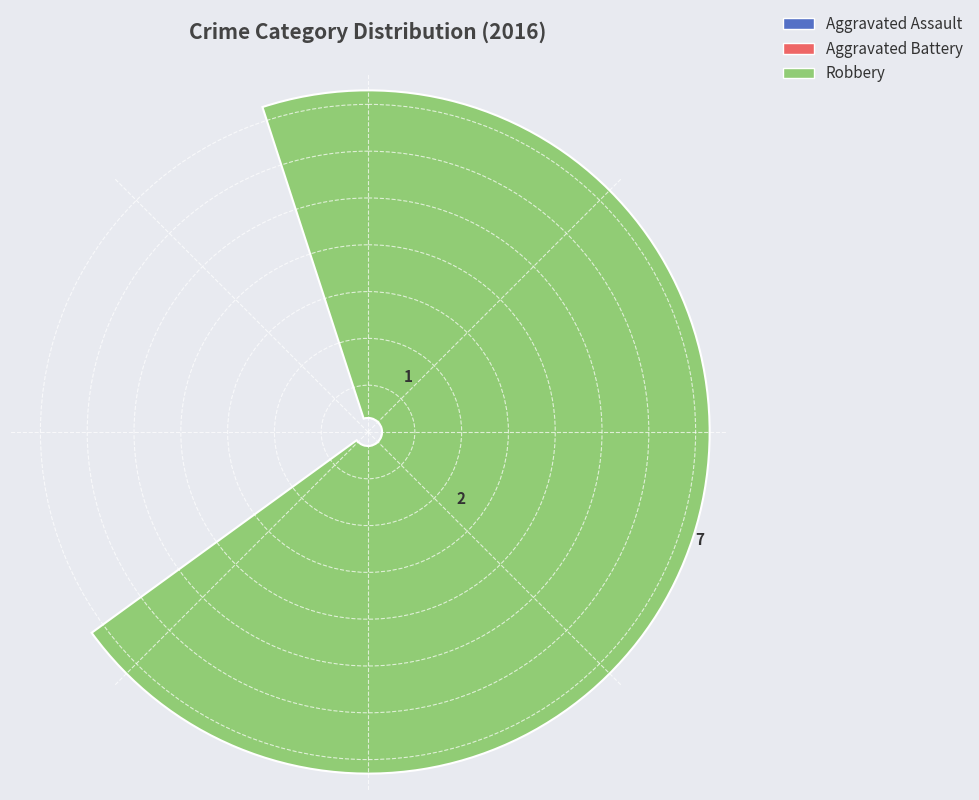

True or false: Aggravated Battery accounts for 15% of the total.

False